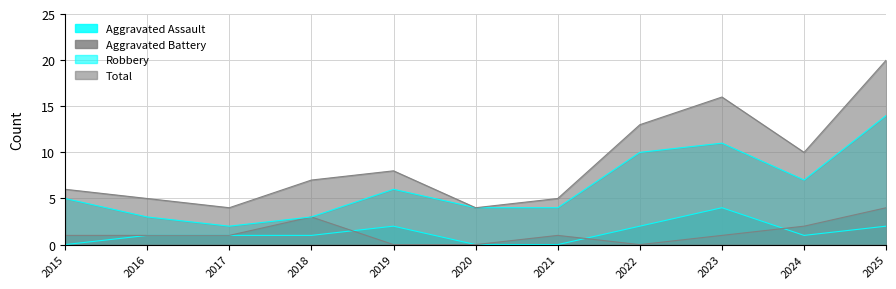

Is the value of Total at 2021 greater than the value of Robbery at 2017?

Yes